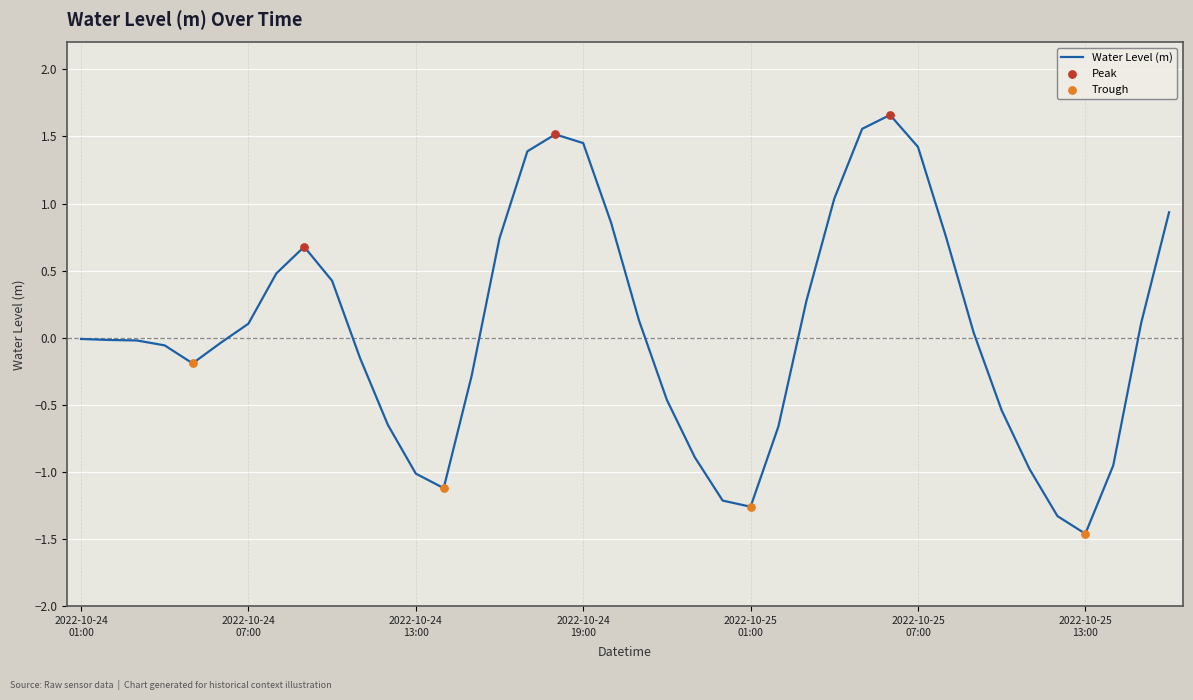

What is the smallest value displayed?

-1.5